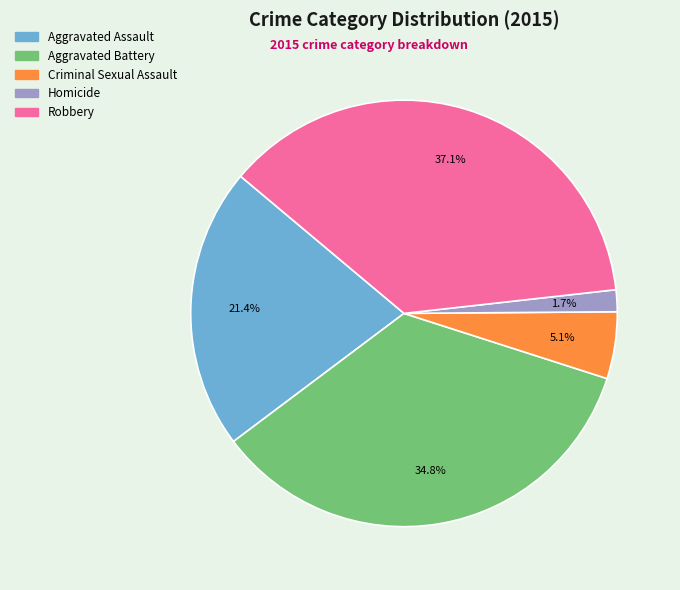

What is the largest slice in the pie chart?

Robbery